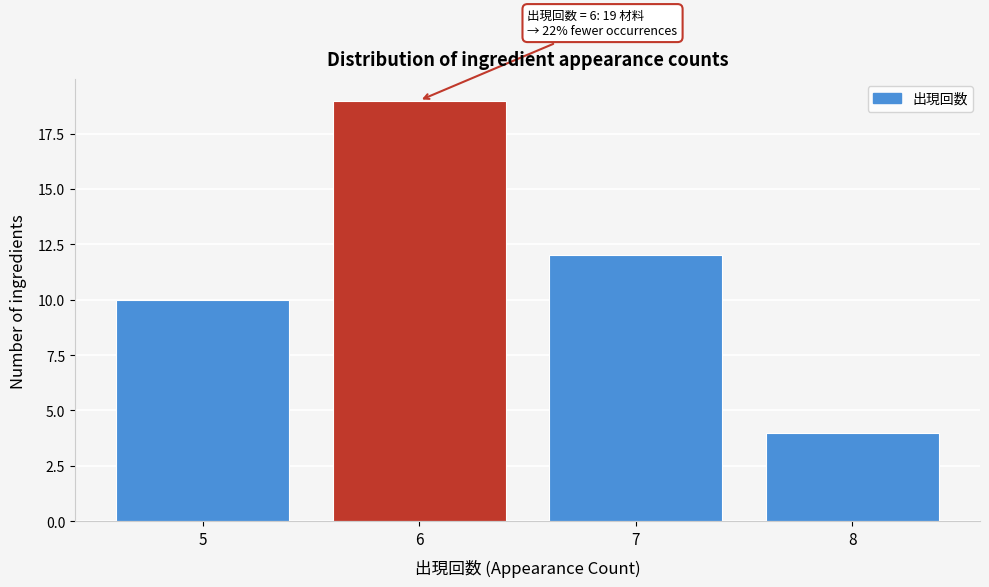

Over which range of the x-axis is the bar tallest?

5.5 to 6.5